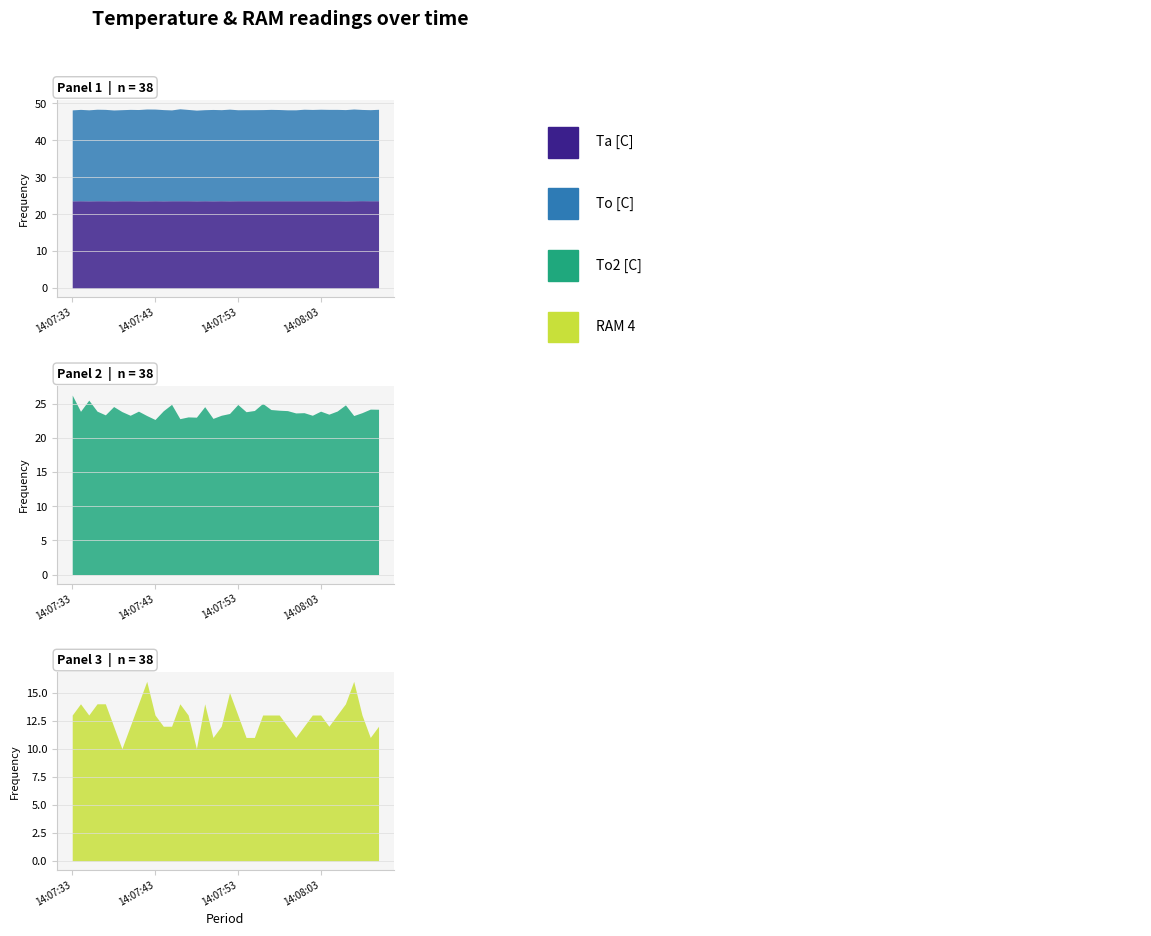

What is the value of the Ta [C] point at the 8th from the left?

23.7